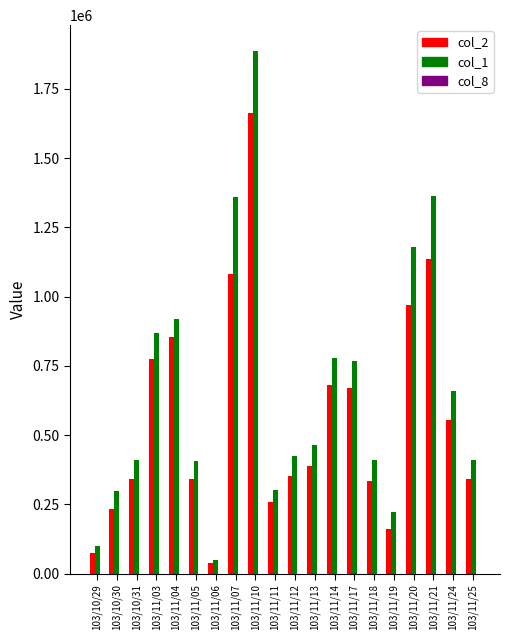

Count the number of categories in the chart.

20